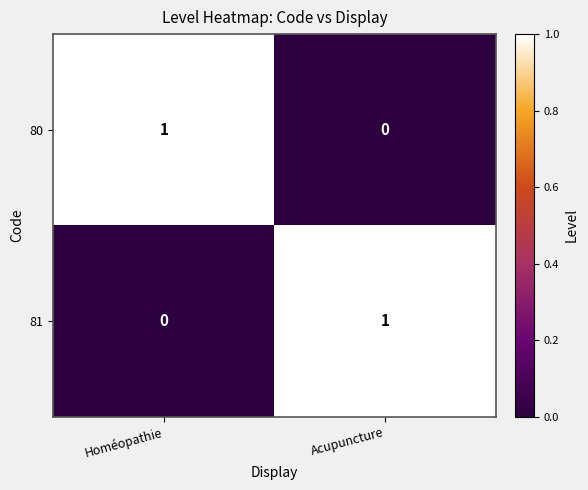

Rank the series at Homéopathie from lowest to highest value.

81, 80